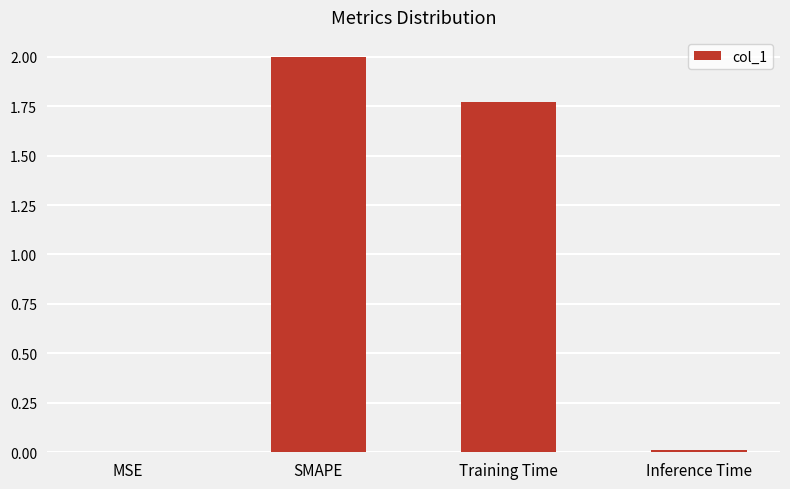

At which category does the chart reach its peak across all series?

SMAPE